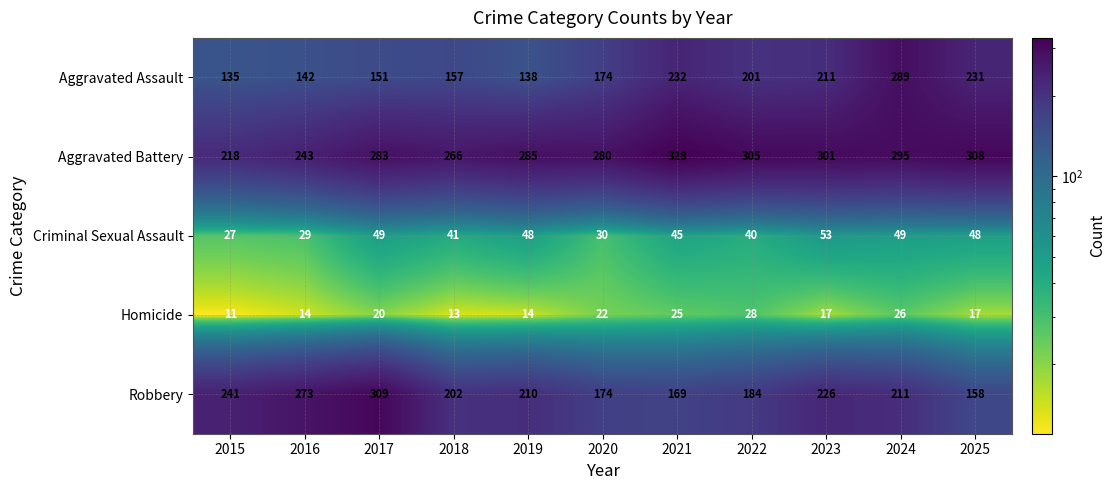

The Criminal Sexual Assault series shows 48 at 2025. True or false?

True